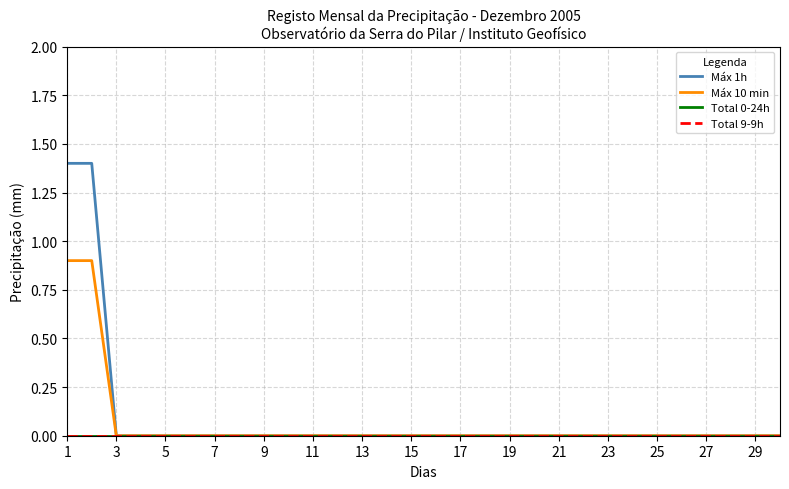

True or false: Máx 1h and Total 0-24h cross at least once.

False